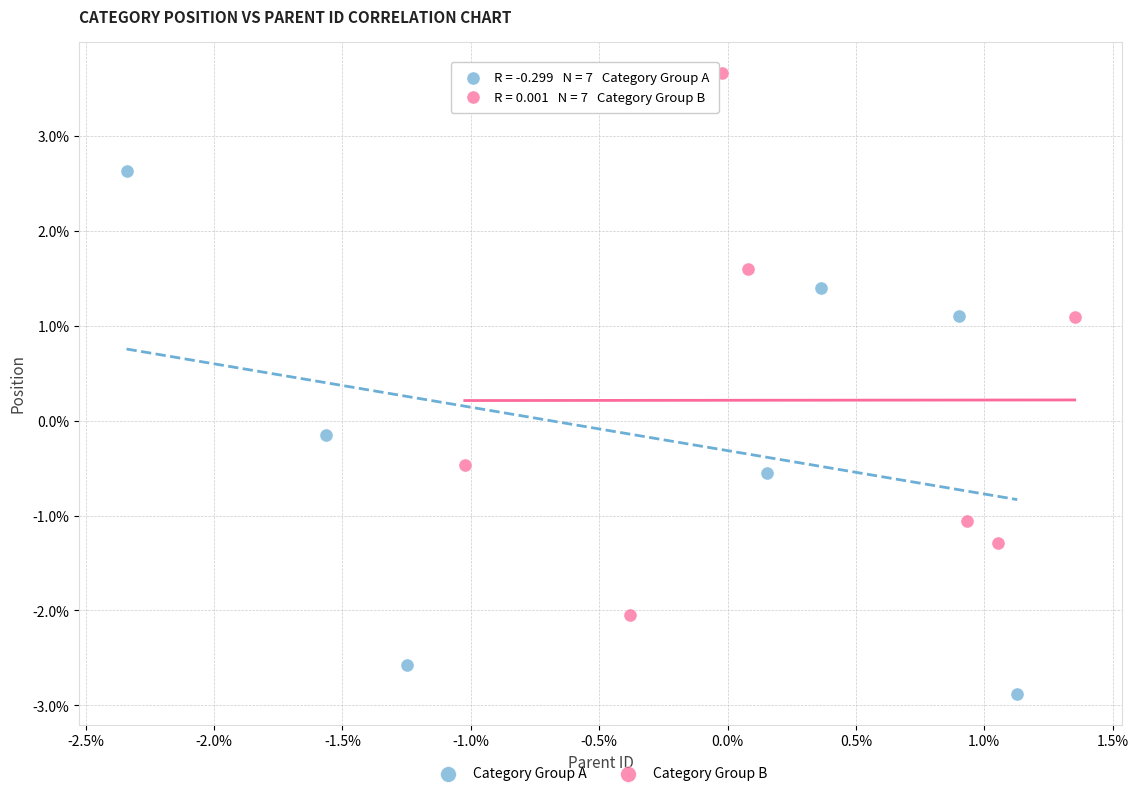

Which series contains the lowest Y value?

Category Group A